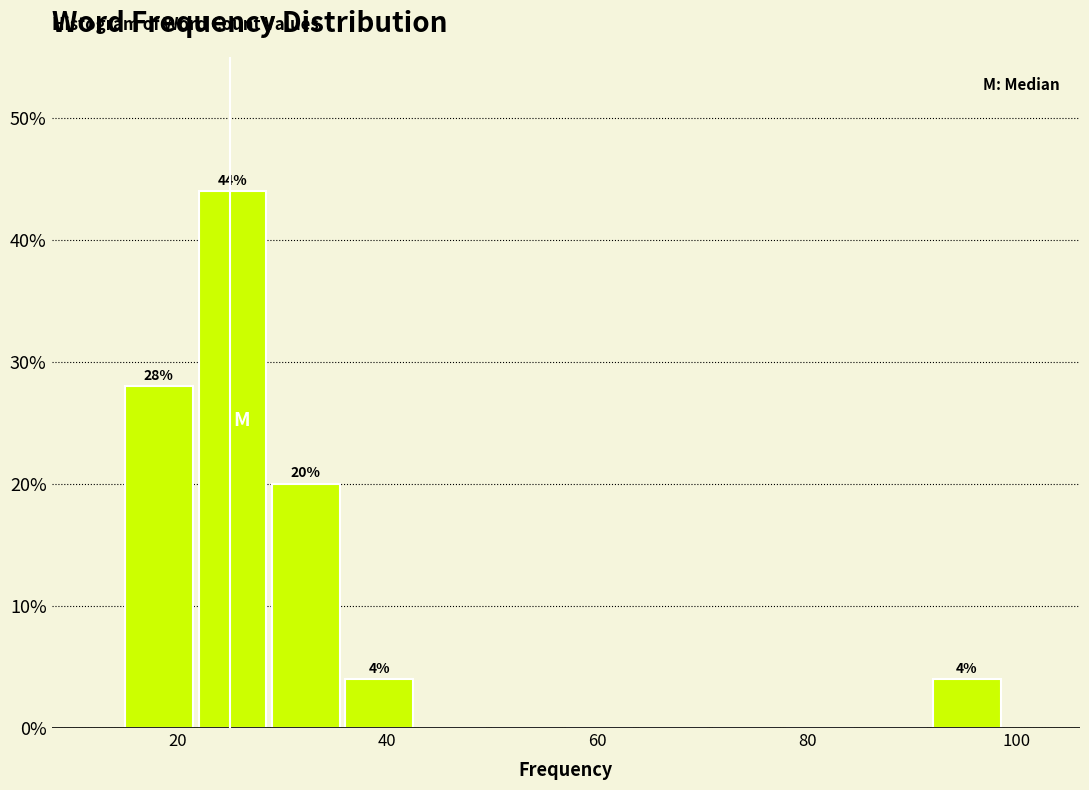

Read against the x-axis, roughly where is the centre of the tallest bar?

26